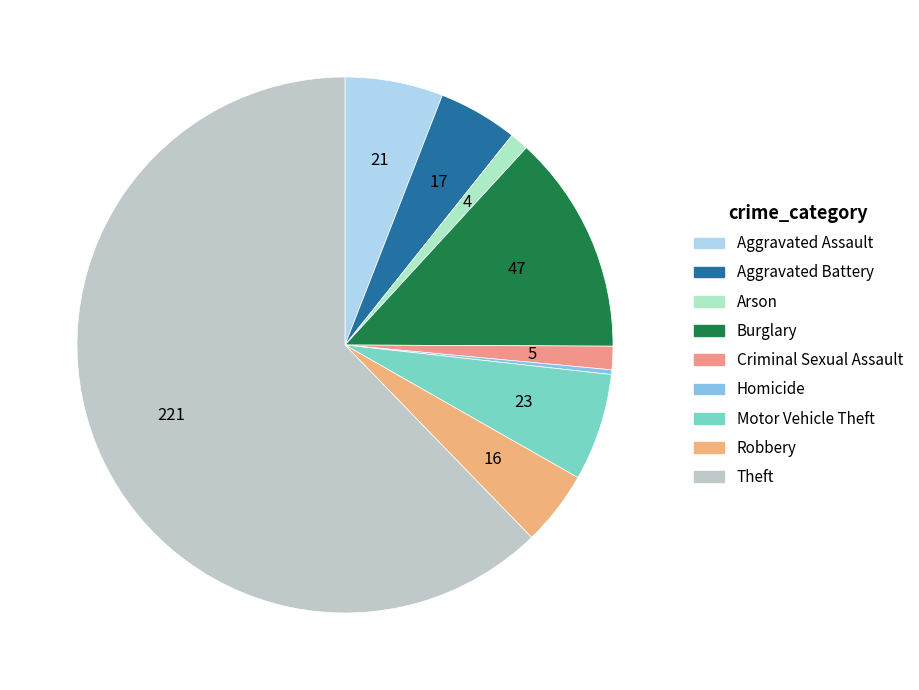

Approximately how many times larger is the value at Motor Vehicle Theft compared to Theft?

0.1